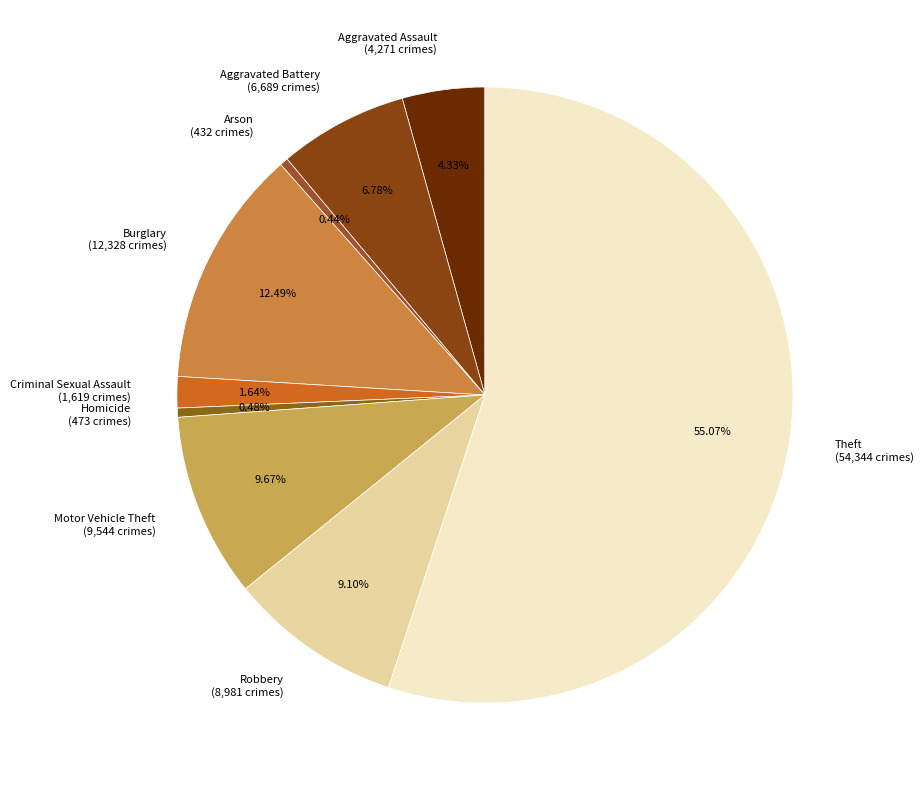

To the nearest percent, what percentage of the pie is Aggravated Battery?

7%